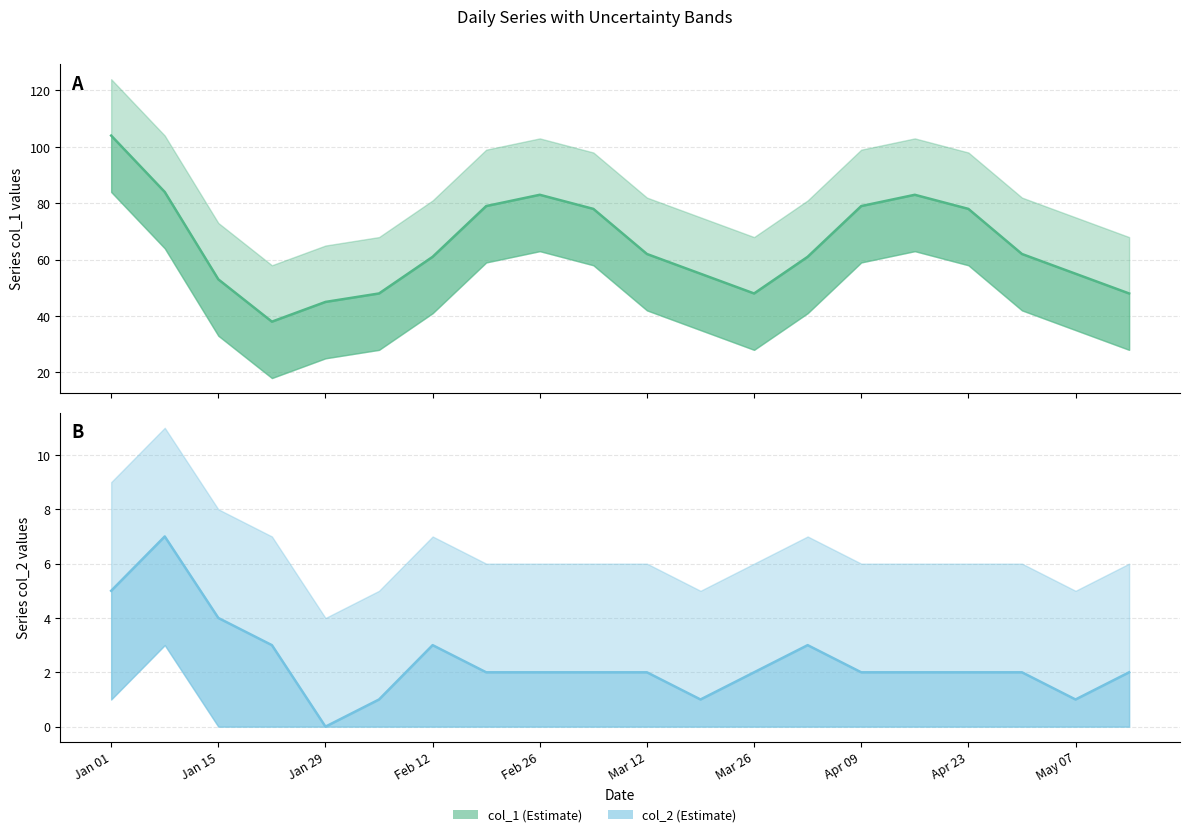

Rank the series by their maximum value, from lowest to highest.

col_2, col_1